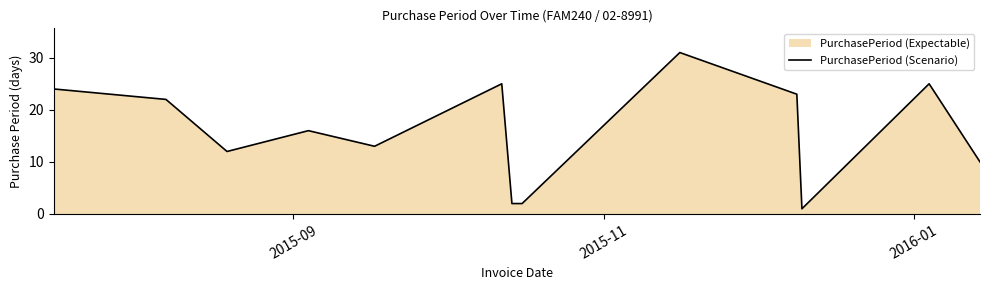

What is the difference between the maximum and minimum values?

30